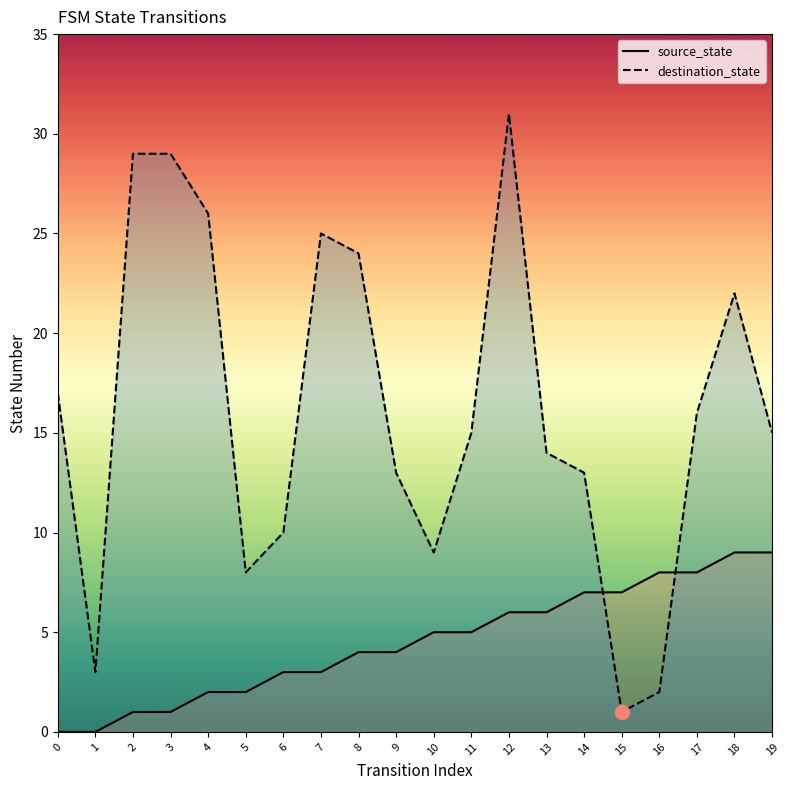

Which has a higher value, 8 or 4?

8